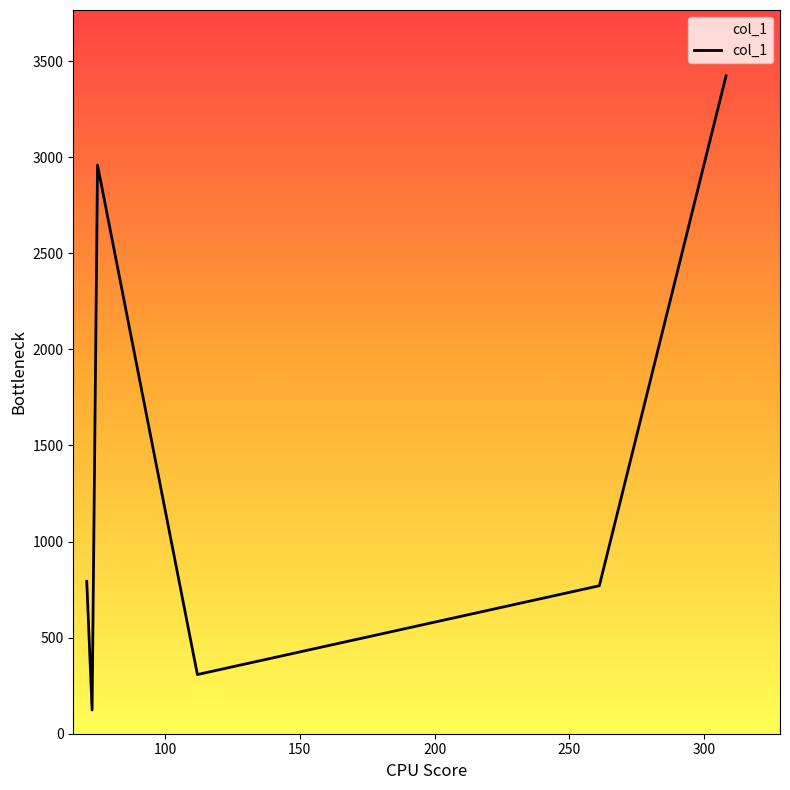

Count the number of data series in this chart.

1